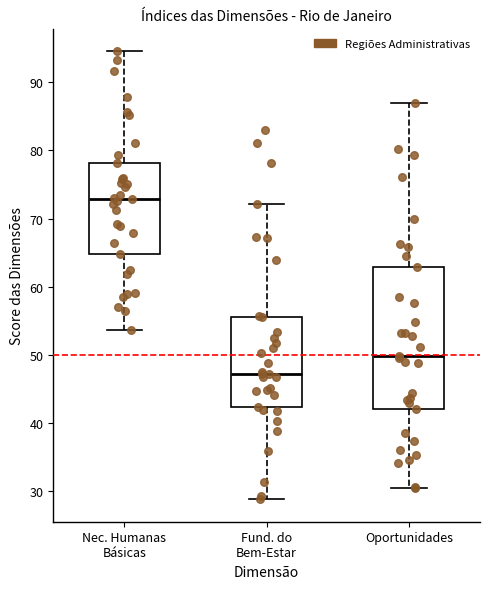

Which box's median line is the lowest?

Fund. do Bem-Estar